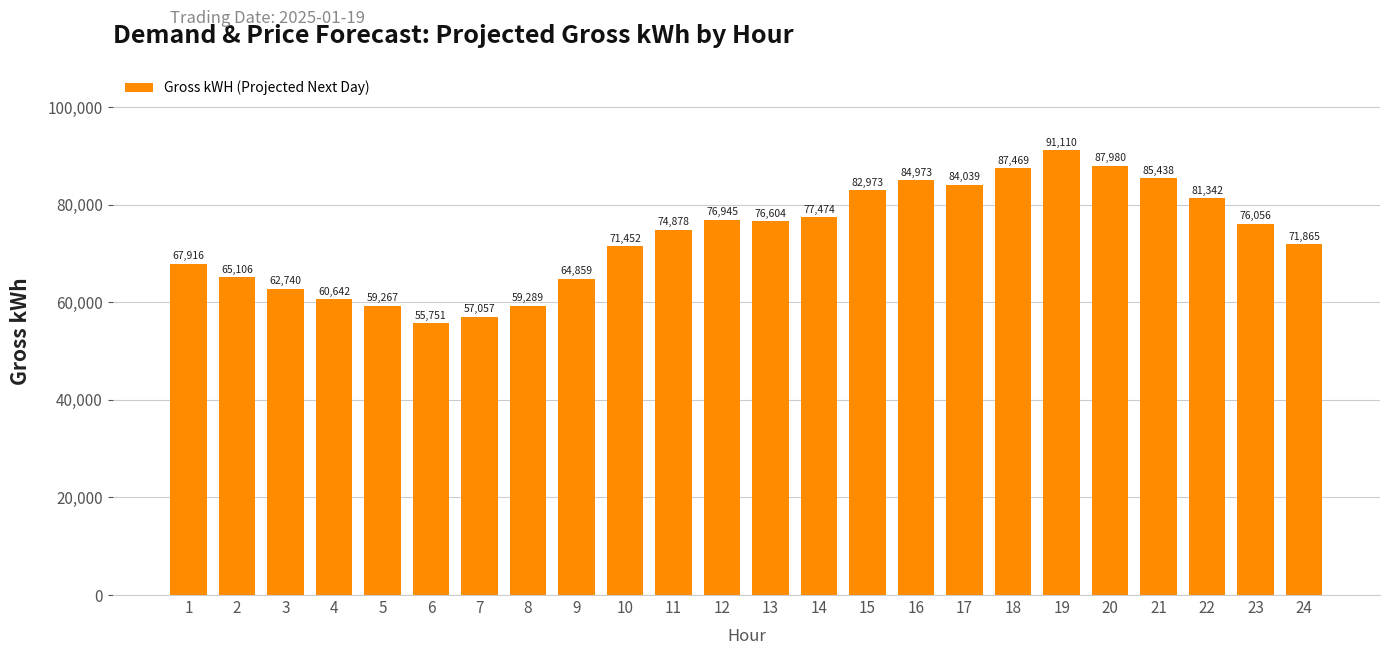

The value at 13 is 20333.8. True or false?

False